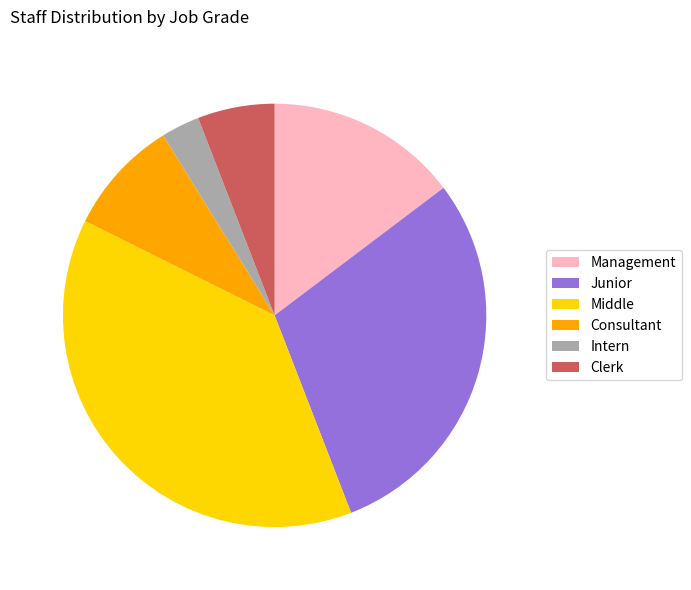

Does any single category account for the majority?

No